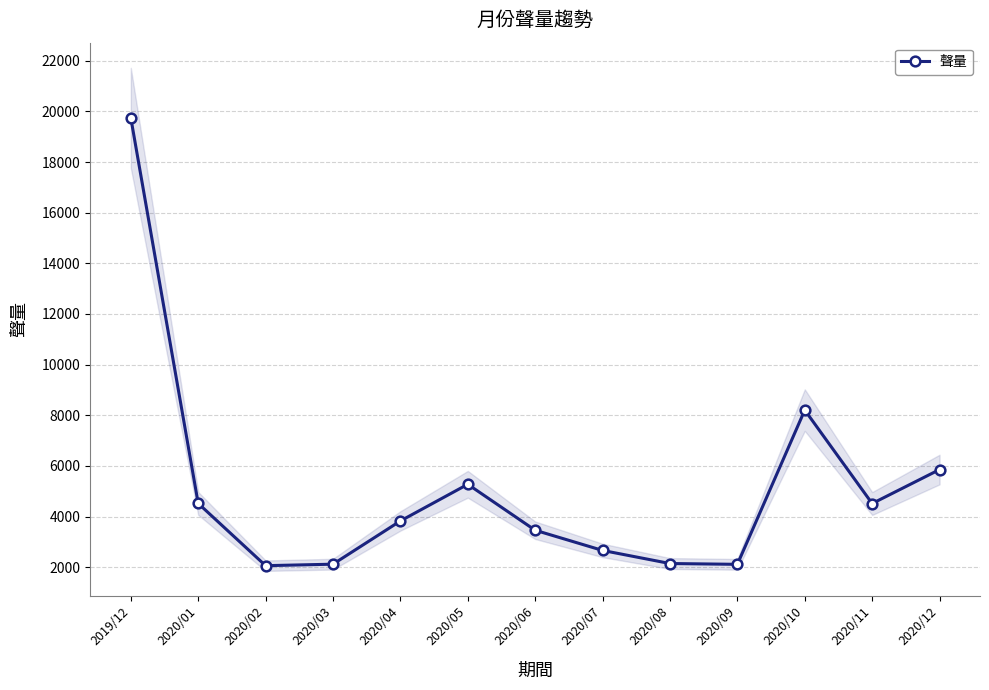

Which label corresponds to the largest value in the chart?

2019/12